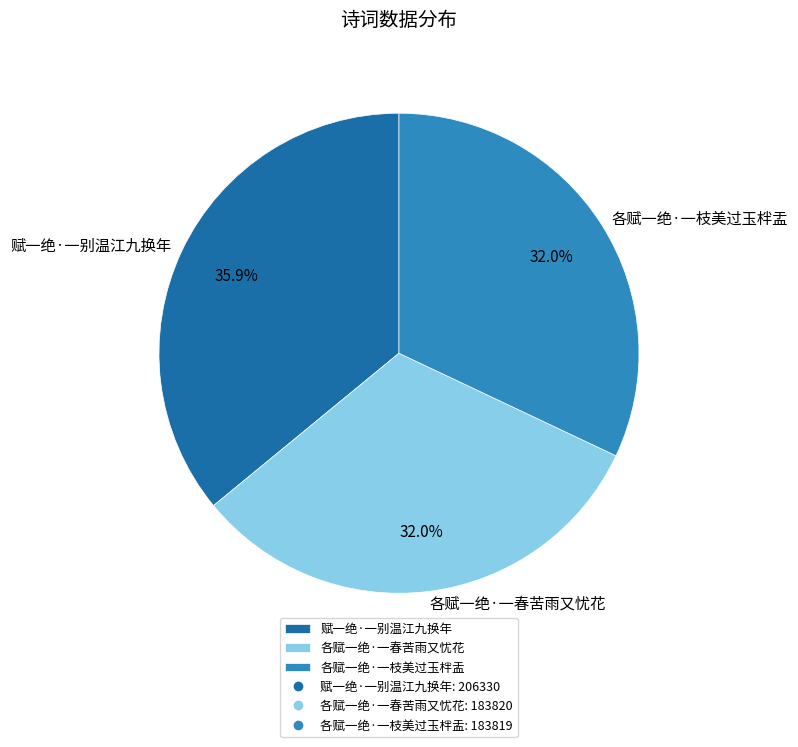

What is the ratio of the value at 各赋一绝·一枝美过玉柈盂 to the value at 赋一绝·一别温江九换年?

0.9